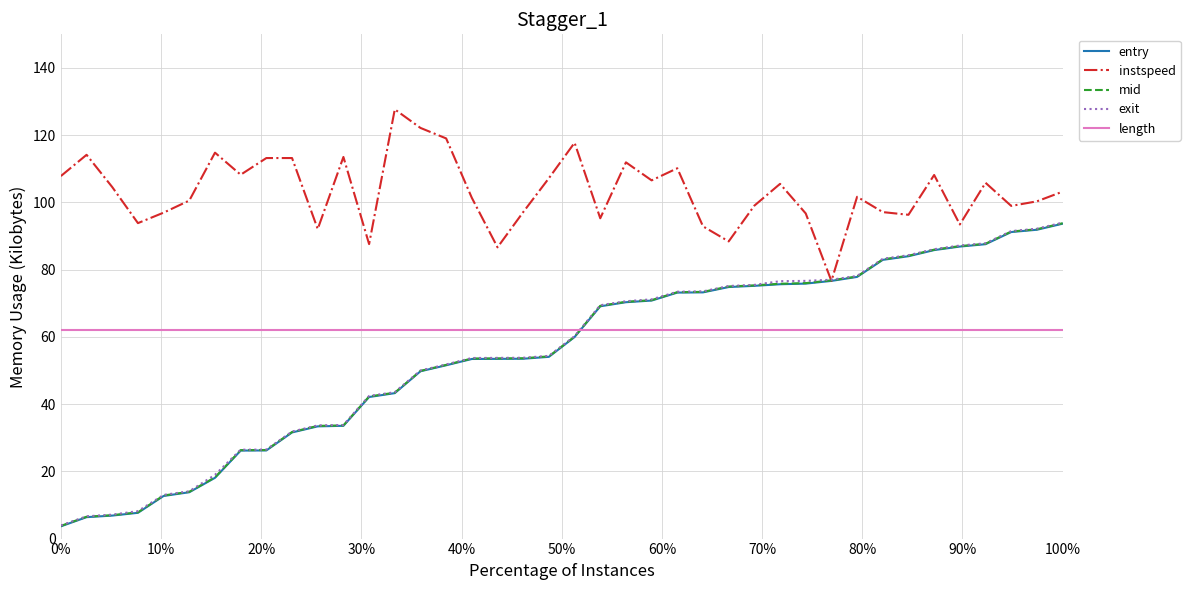

True or false: entry and mid cross at least once.

False